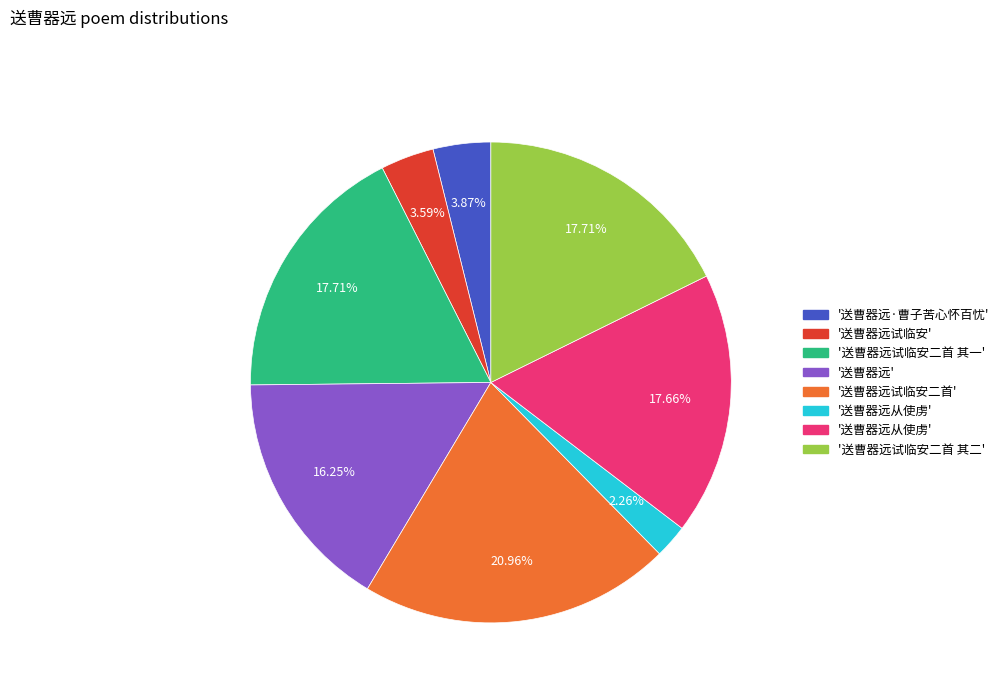

Is there any slice that represents more than half of the pie?

No